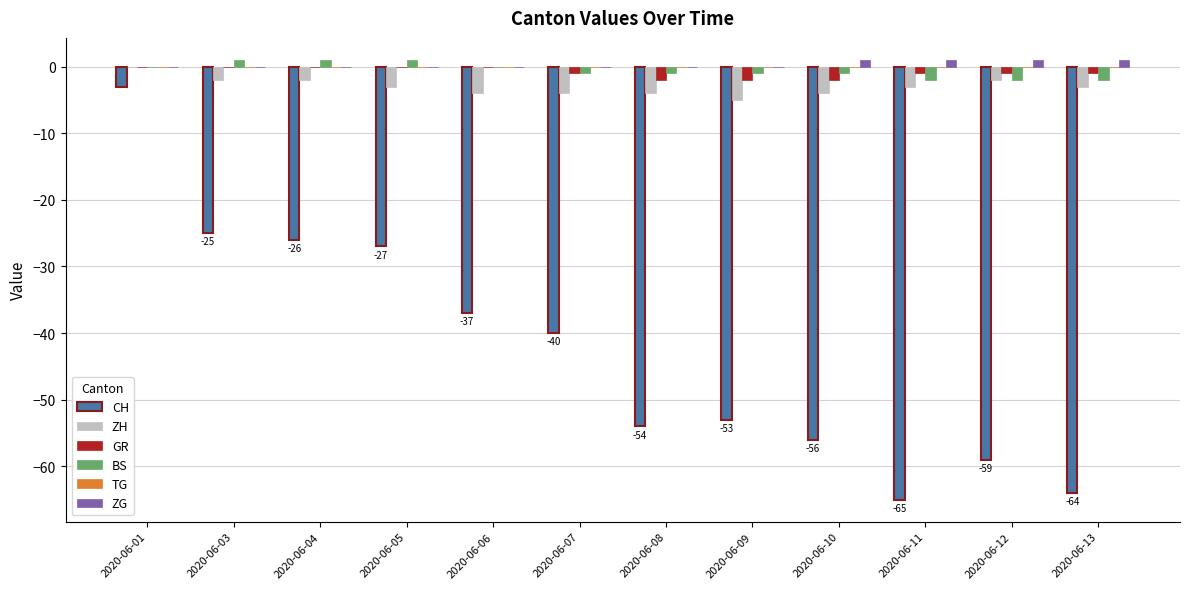

What is the sum of the ZH values at 2020-06-12 and 2020-06-01?

-2